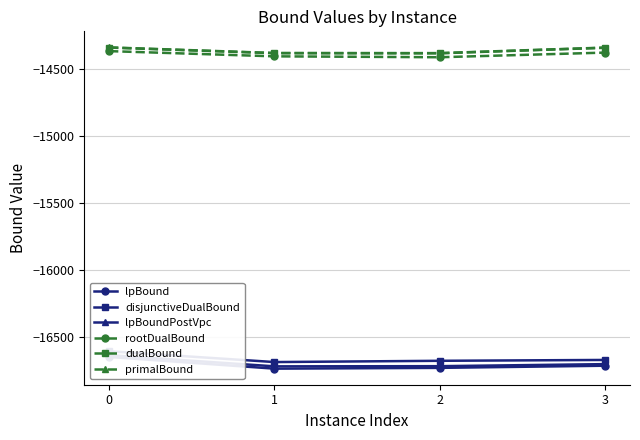

What are all the series names shown in the legend?

lpBound, disjunctiveDualBound, lpBoundPostVpc, rootDualBound, dualBound, primalBound